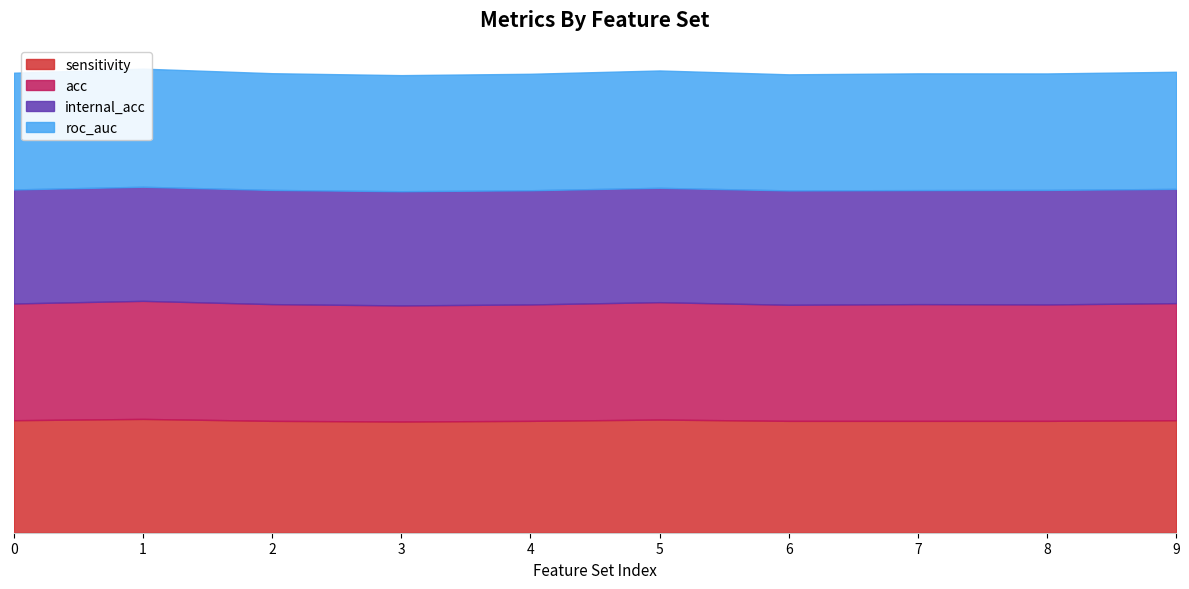

What is the smallest value displayed?

88.1